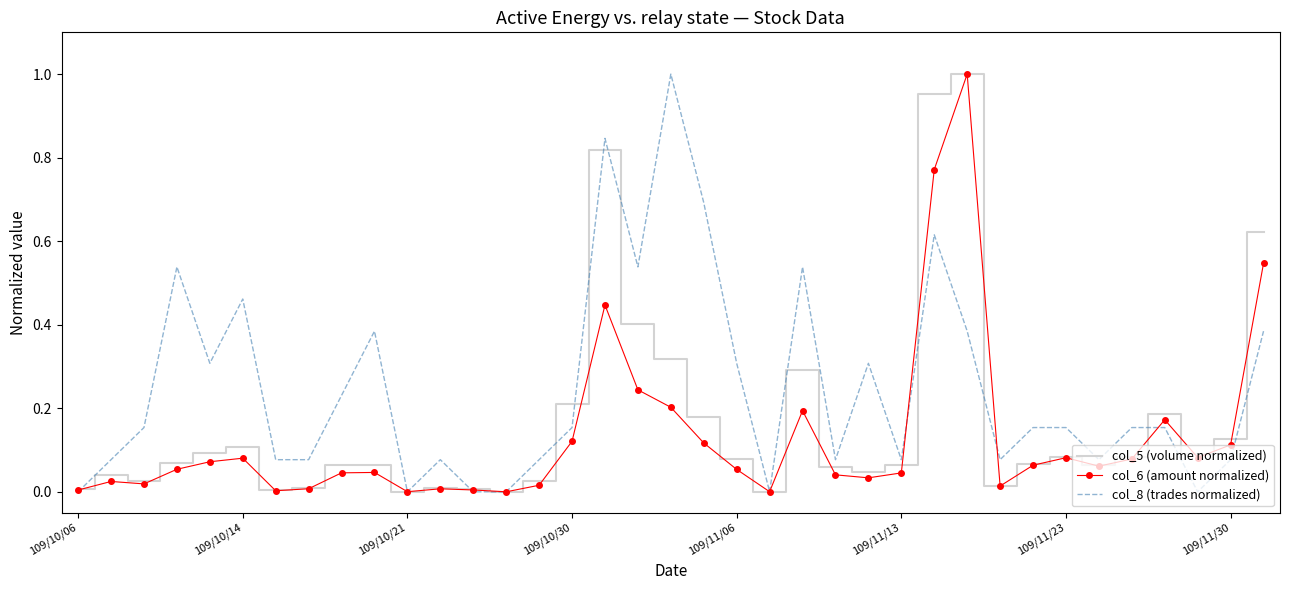

Rank the series by their average value, from lowest to highest.

col_6 (amount normalized), col_5 (volume normalized), col_8 (trades normalized)